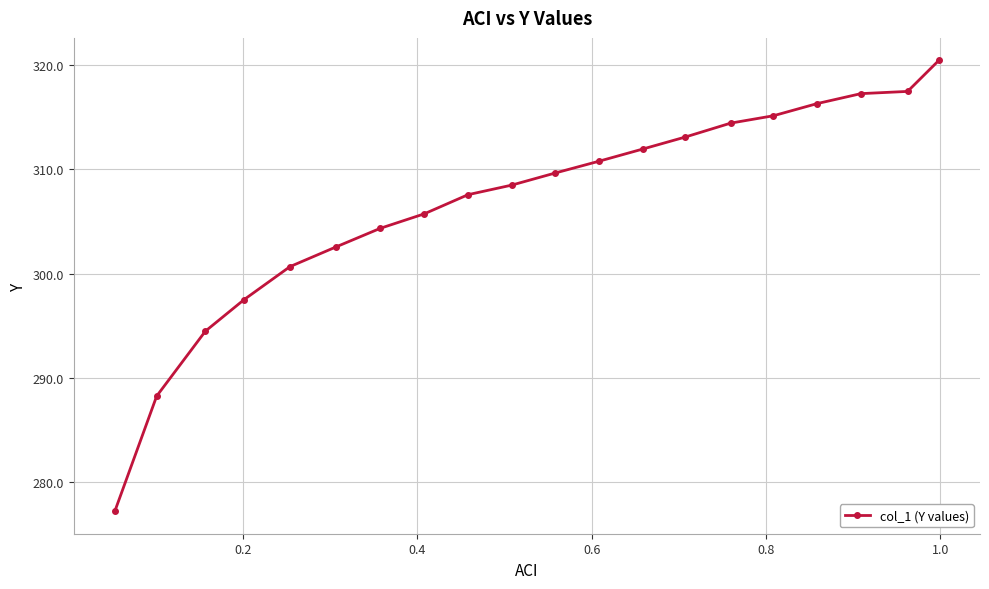

What is the smallest value displayed?

277.2